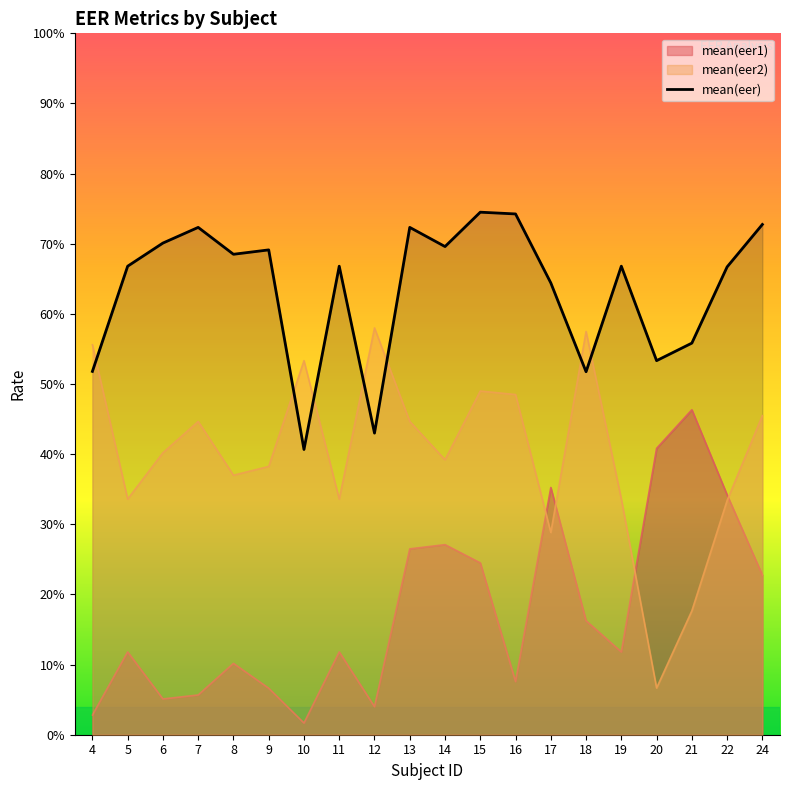

List the labels in order of value, smallest first.

10, 12, 18, 4, 20, 21, 17, 22, 5, 11, 19, 8, 9, 14, 6, 13, 7, 24, 16, 15